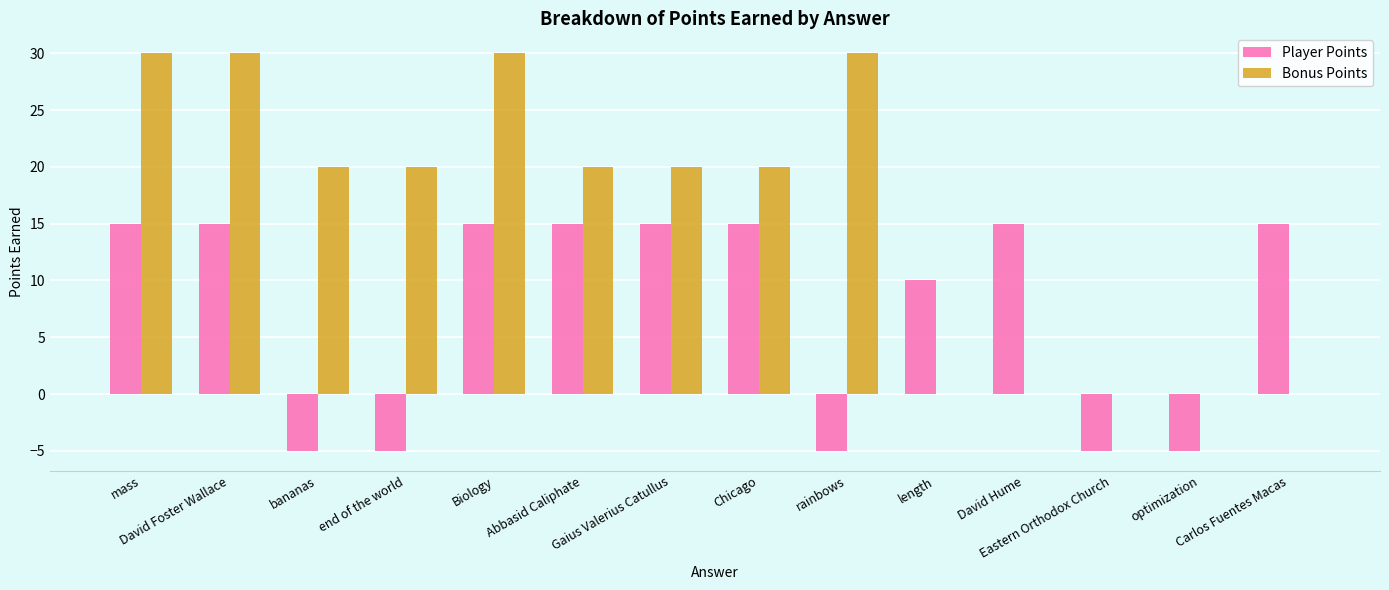

The Player Points series shows -8 at optimization. True or false?

False